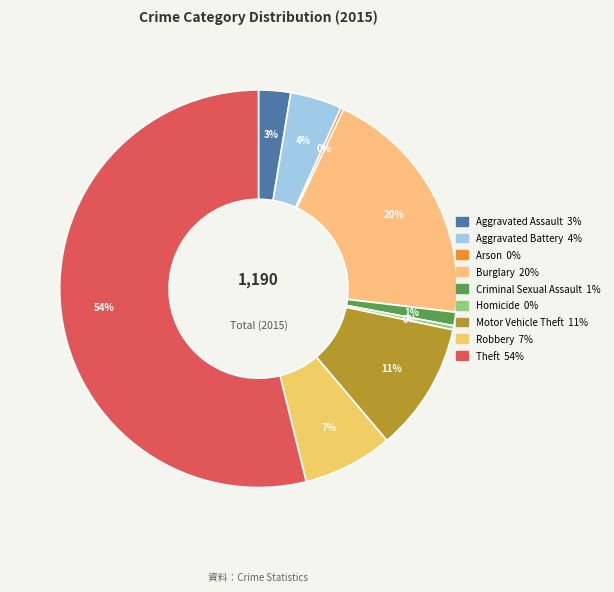

To the nearest percent, what is the average slice percentage?

11%